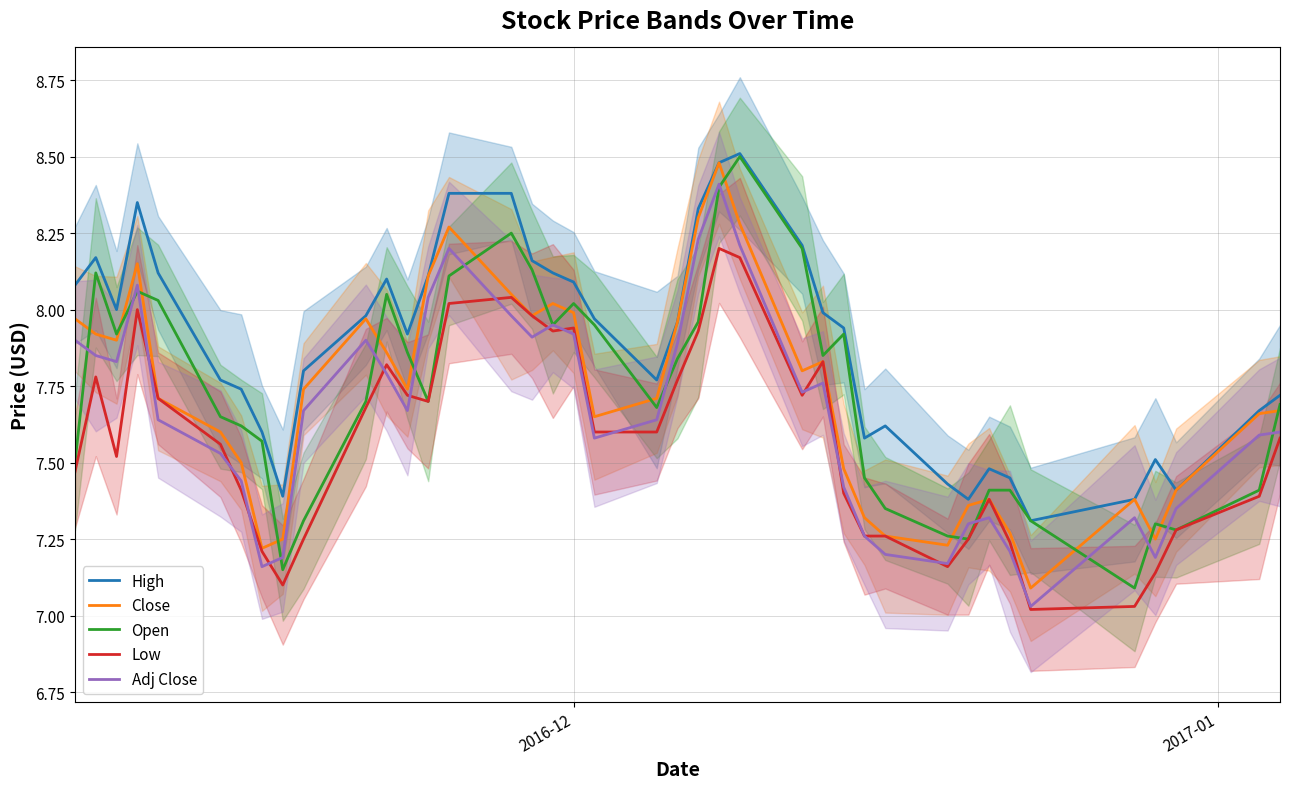

In Close, how many points are lower than both neighbors (excluding endpoints)?

9